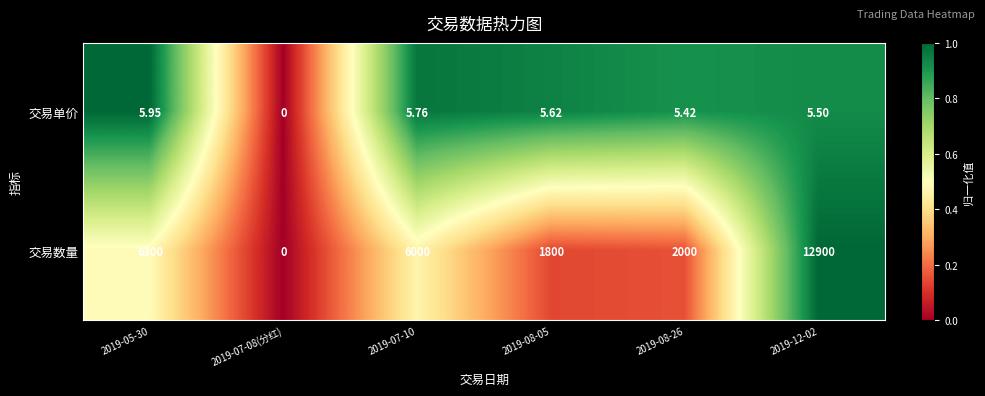

How many positive values does the 交易数量 series have?

5